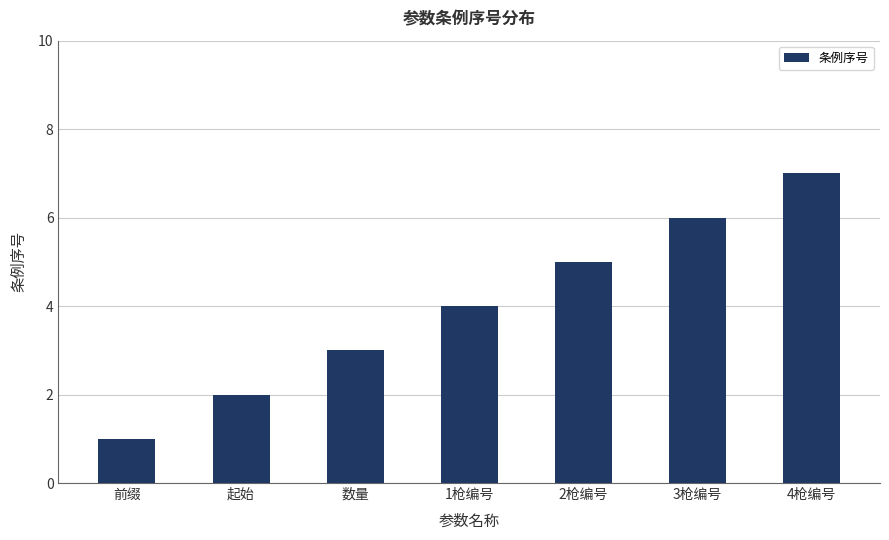

The value at 2枪编号 is 1. True or false?

False